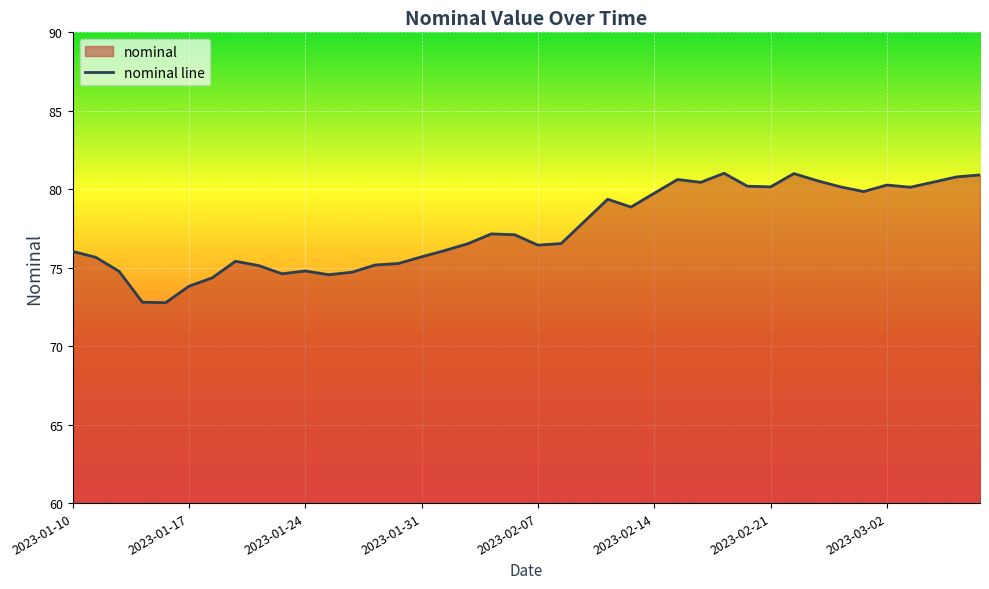

True or false: the data shows 80.2 at 2023-02-21.

True